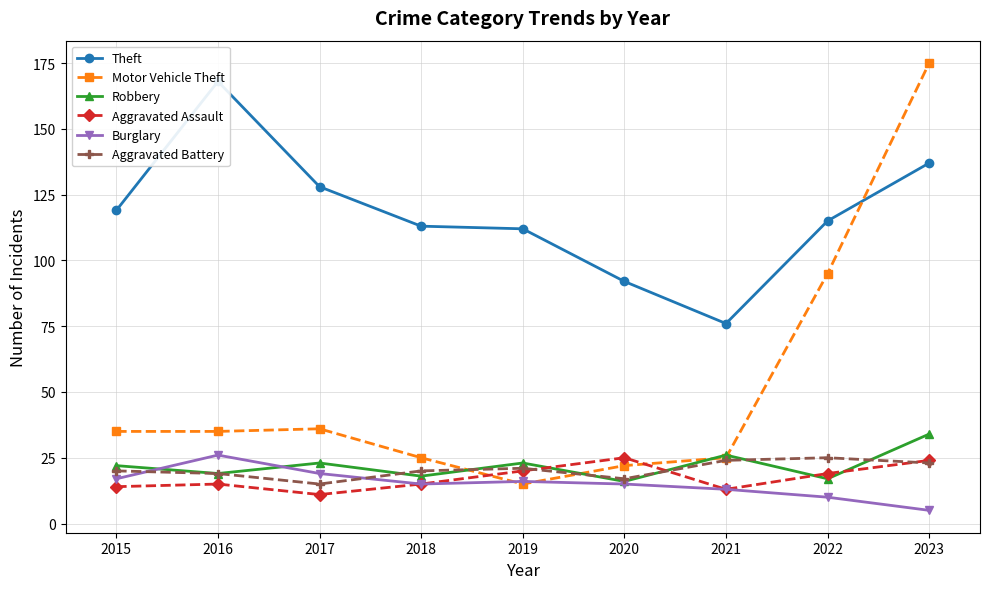

What is the difference between the highest and lowest values at 2015?

105